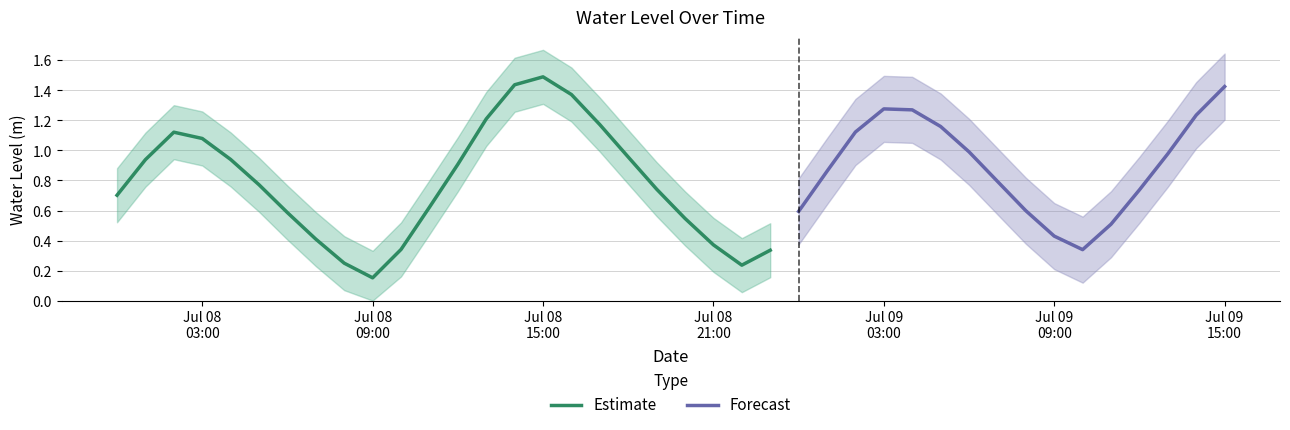

What is the maximum value for Estimate?

1.5